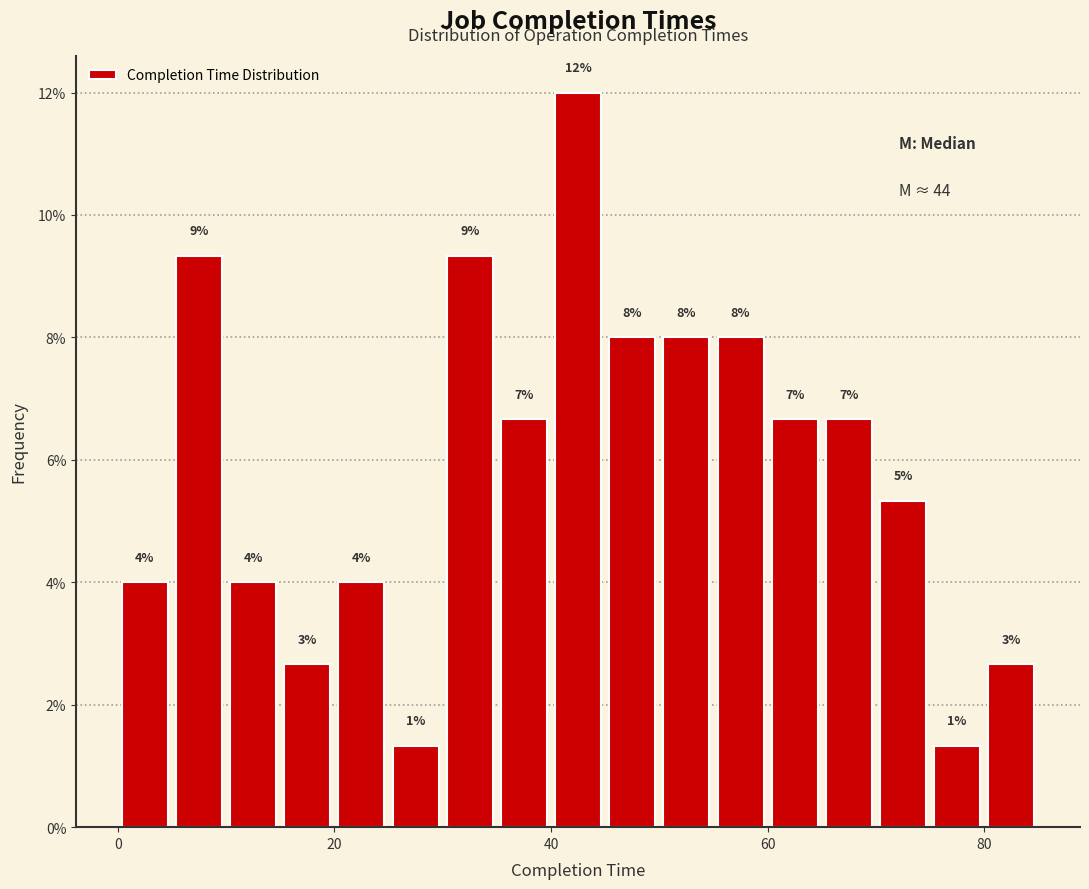

Around what value on the x-axis is the tallest bar? Give the approximate position of its centre, as read against the axis.

42